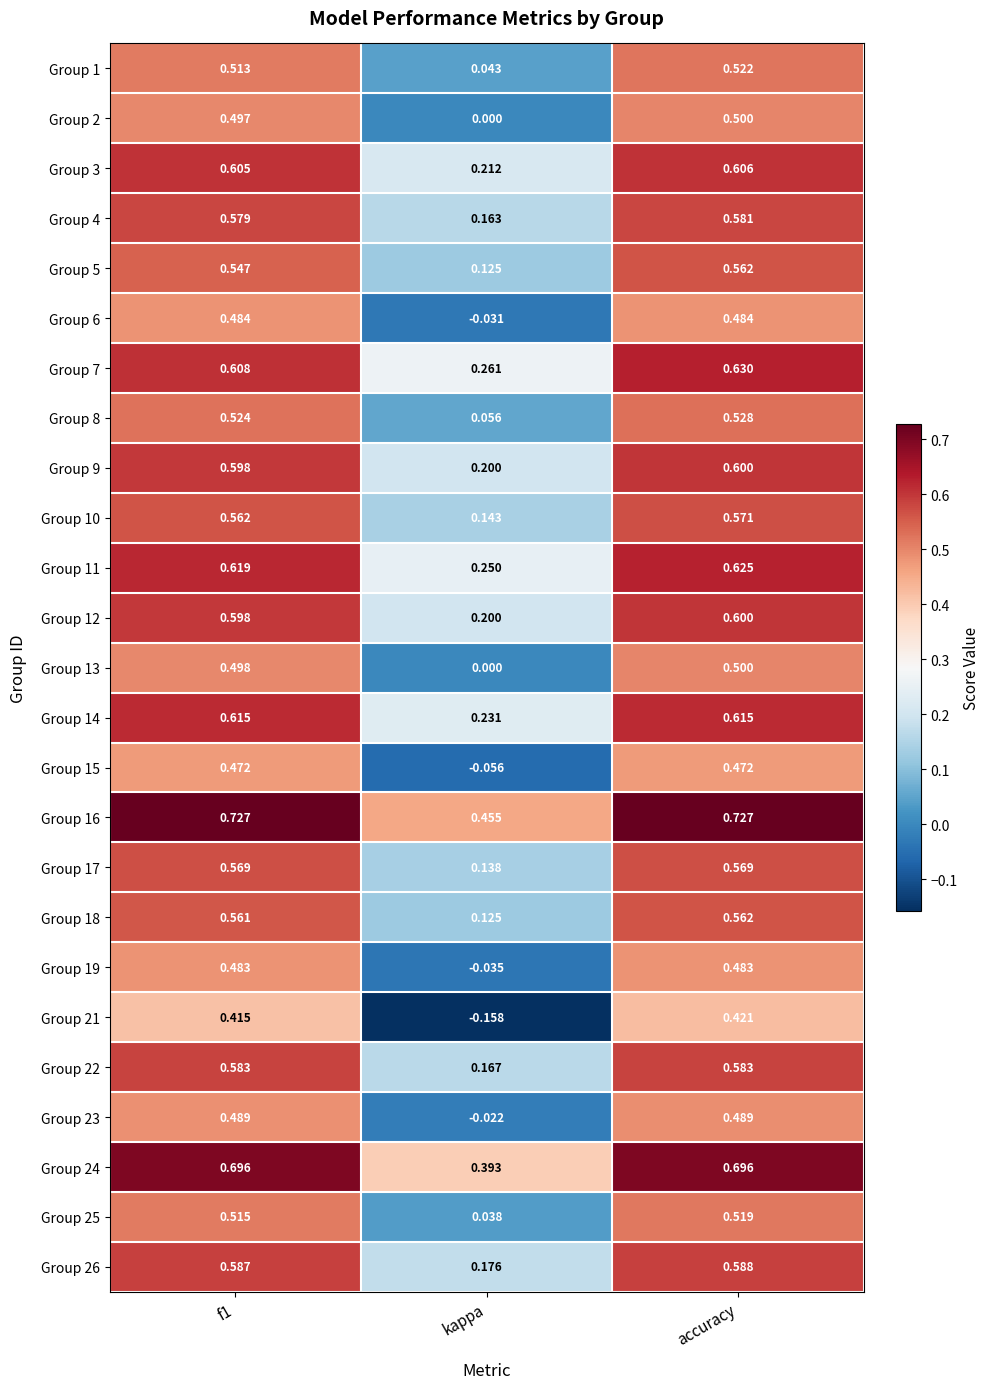

Which category has the highest value in the Group 7 series?

accuracy